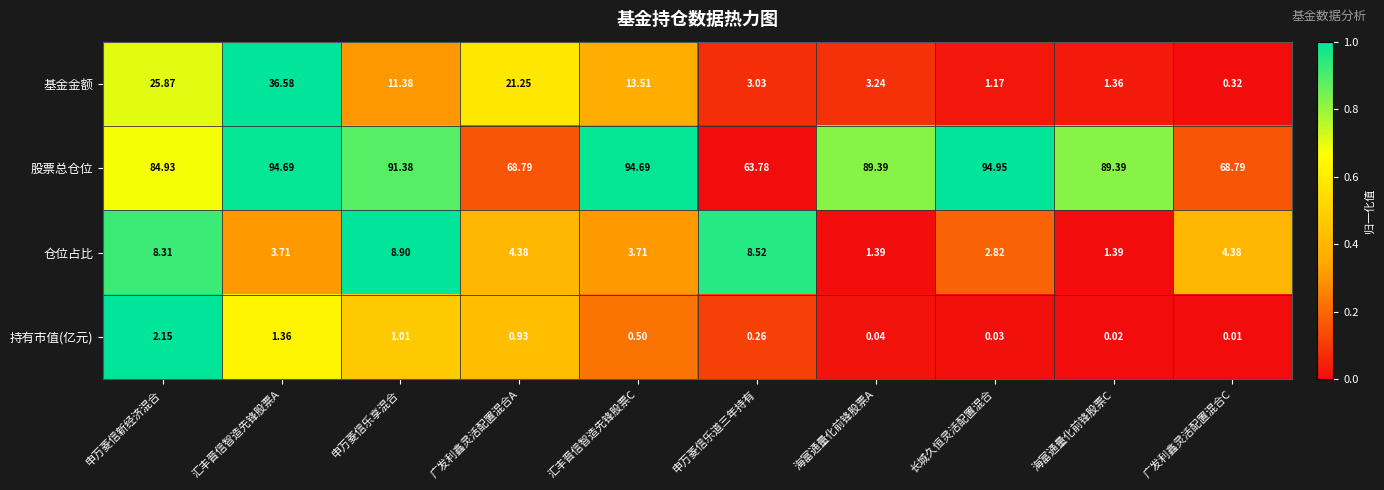

Which label corresponds to the smallest value in the chart?

广发利鑫灵活配置混合C